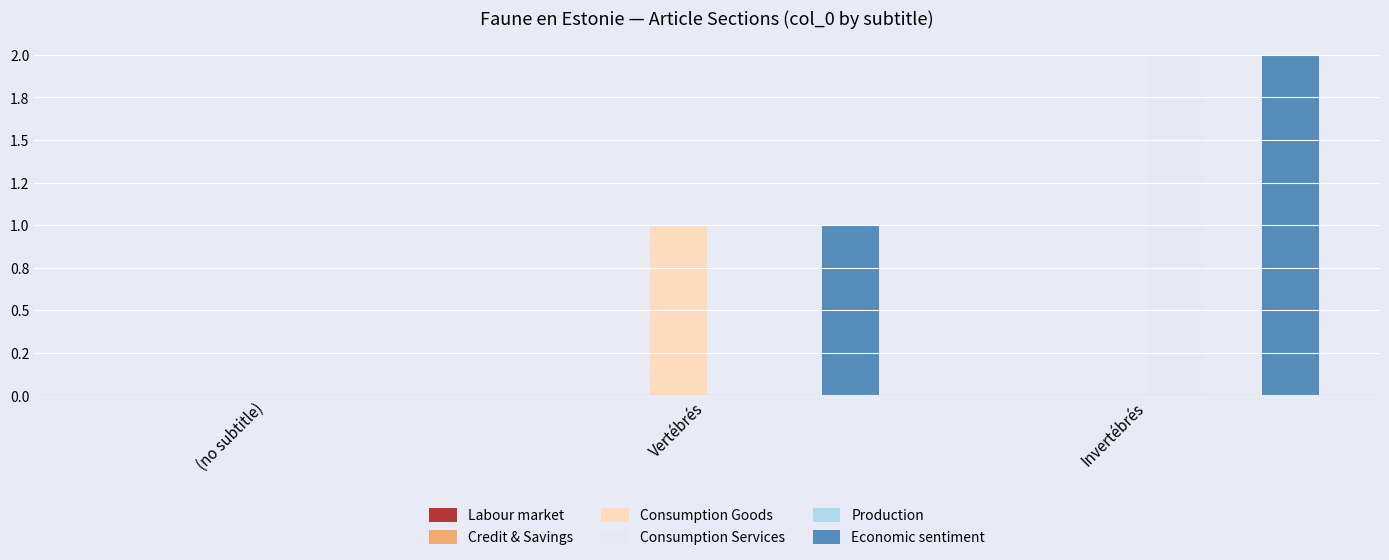

Does the chart contain stacked bars?

No